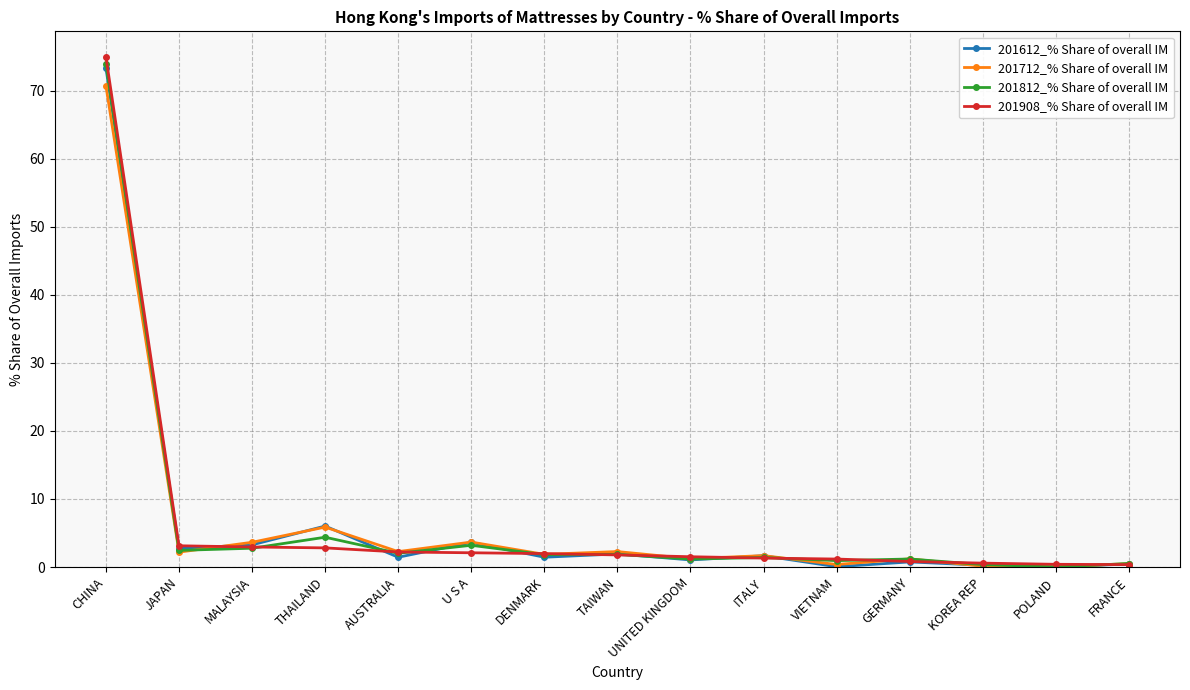

What is the label of the 10th point from the right?

U S A